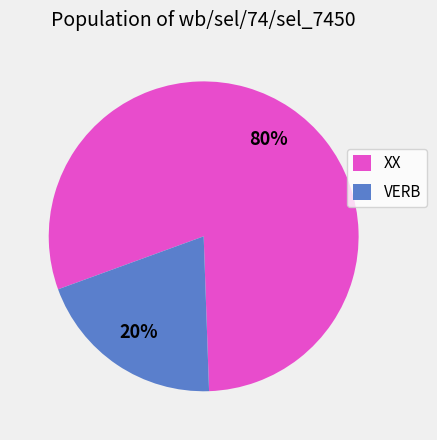

Does XX account for over 50% of the chart?

Yes